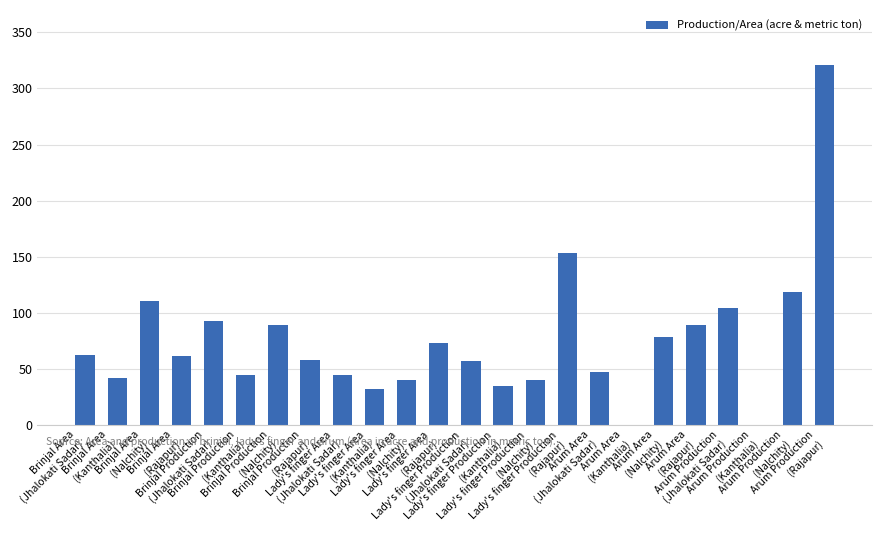

What is the greatest value displayed?

321